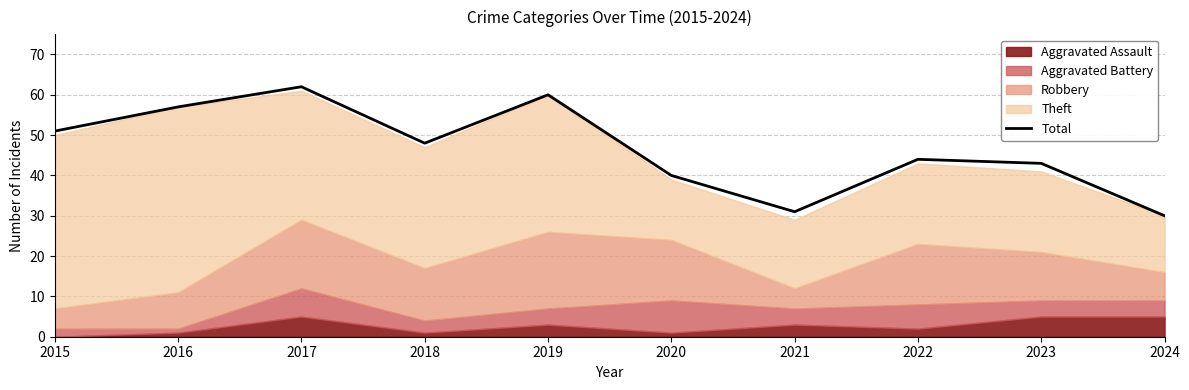

How many values are below 48?

5